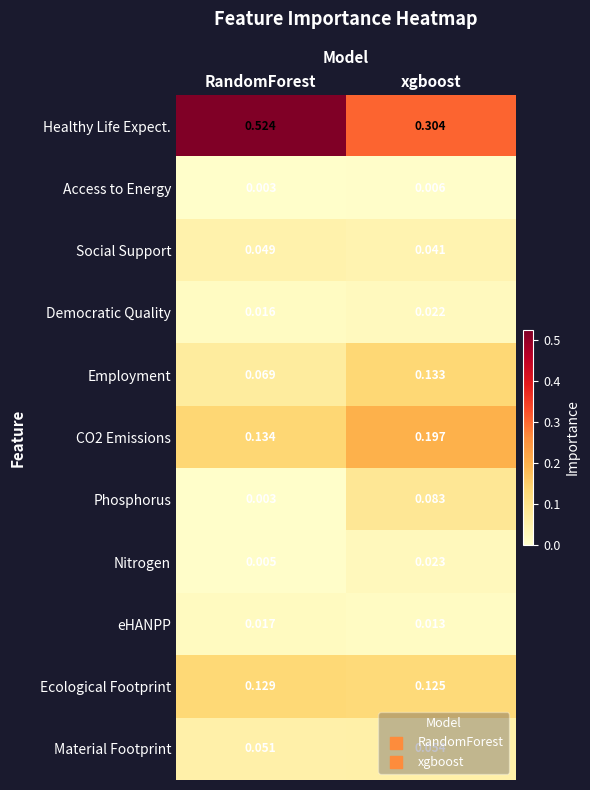

Which series changed the most between RandomForest and xgboost?

Healthy Life Expect.